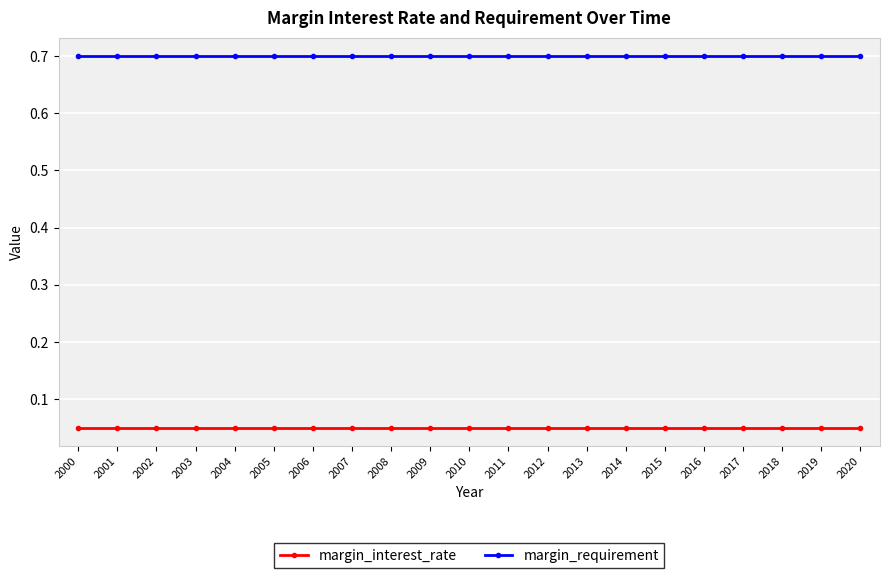

True or false: margin_interest_rate and margin_requirement cross at least once.

False